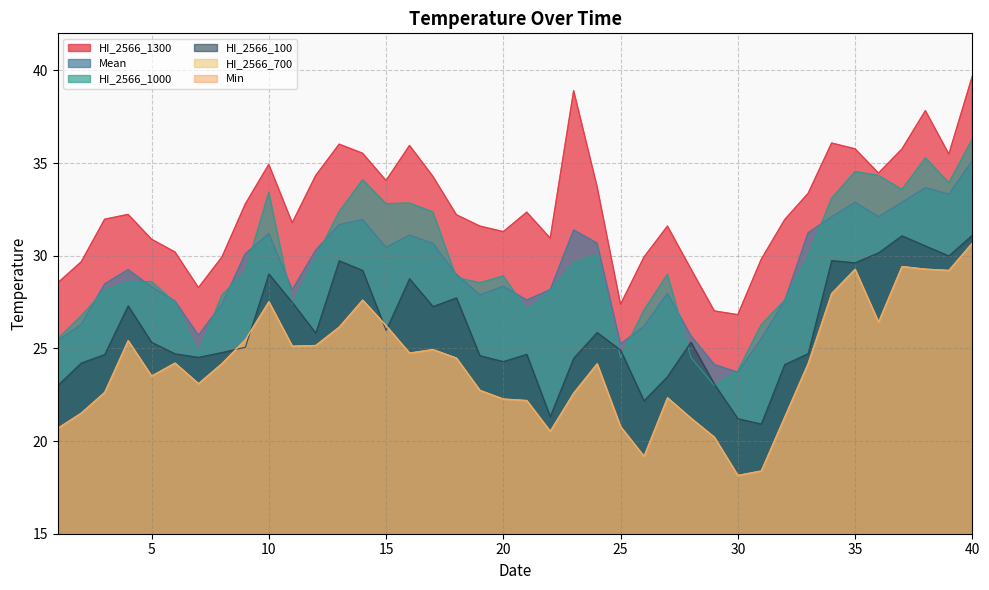

The HI_2566_1000 series shows 47.2 at 13. True or false?

False